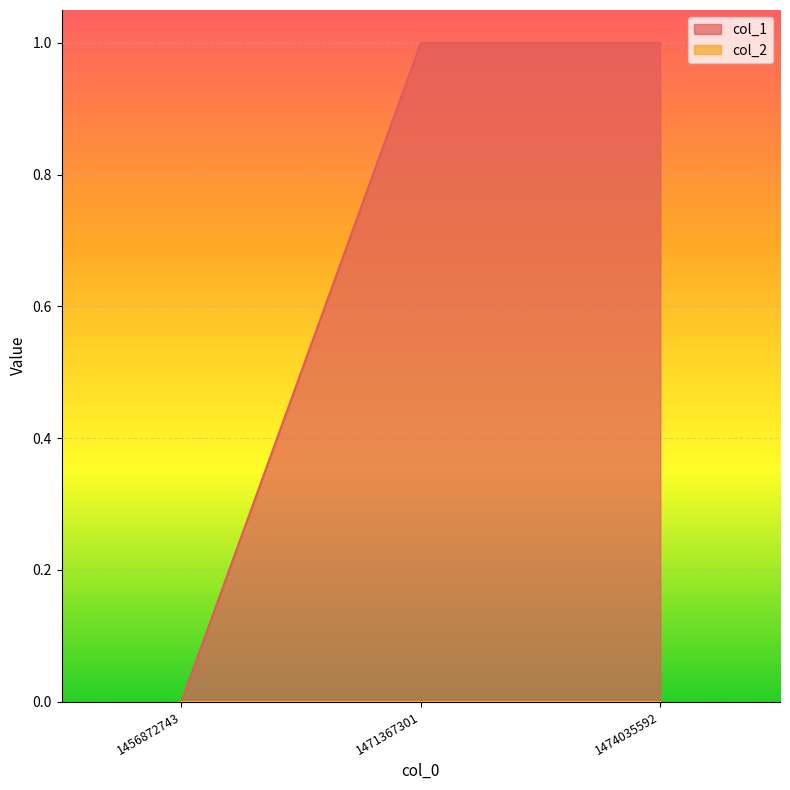

What is the maximum value shown in the chart?

1